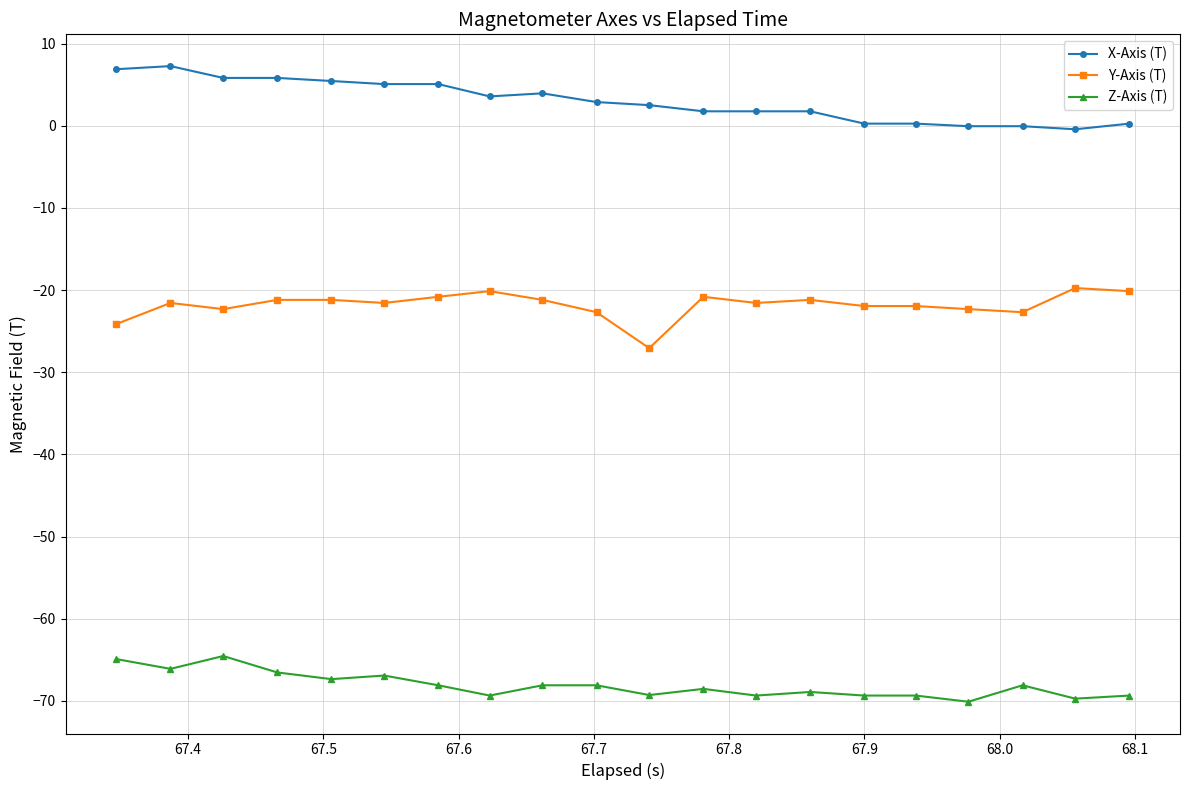

What is the value of the Y-Axis (T) point at the 15th from the left?

-21.9